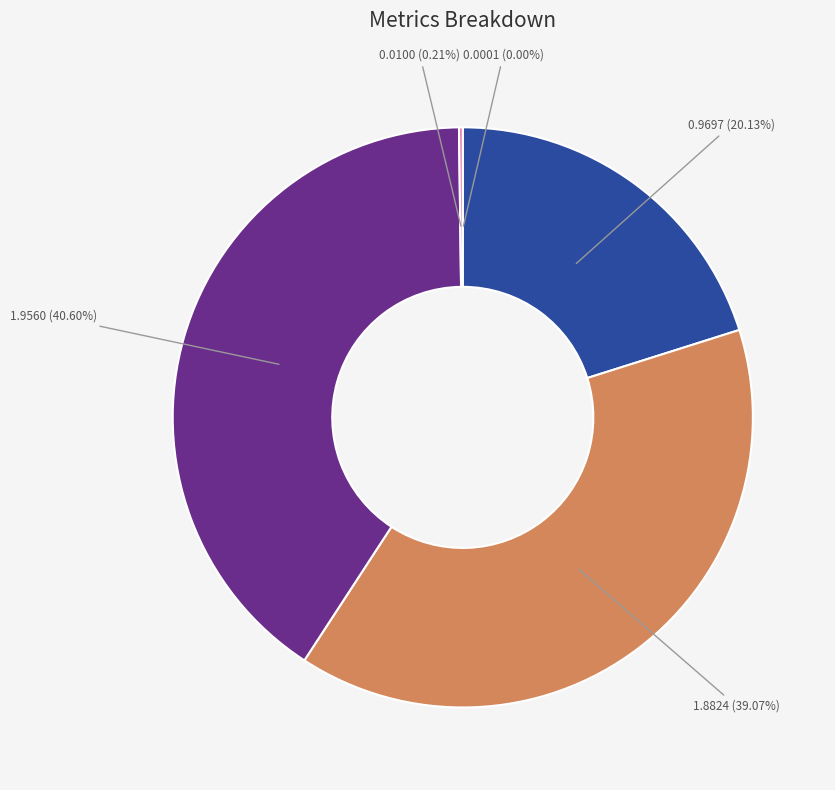

Is there a majority slice in this chart?

No